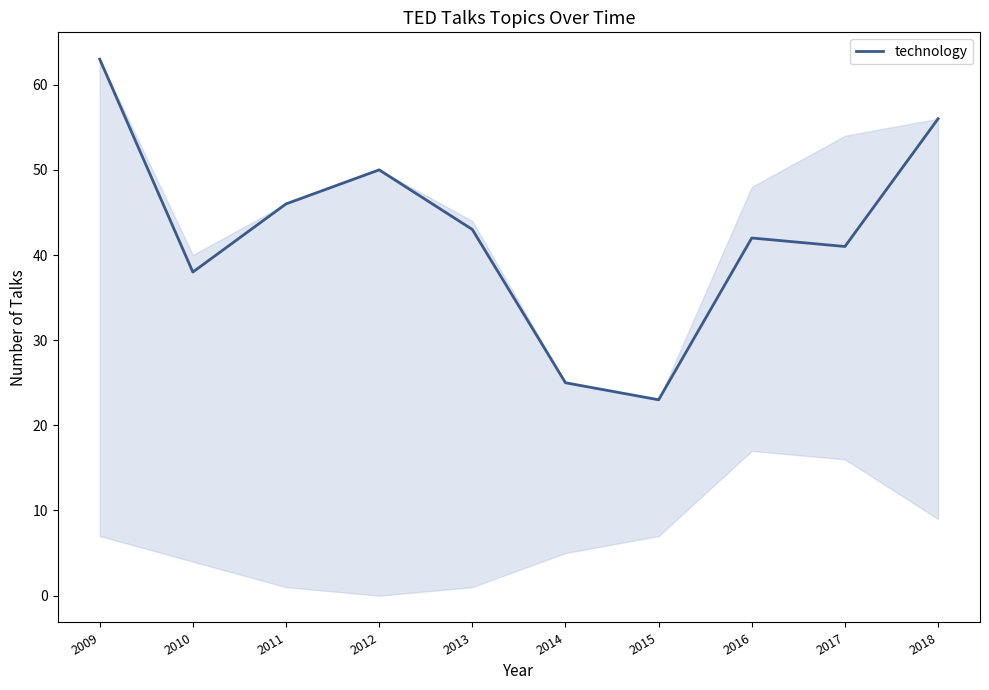

Is it true that the value at 2015 is 23?

True